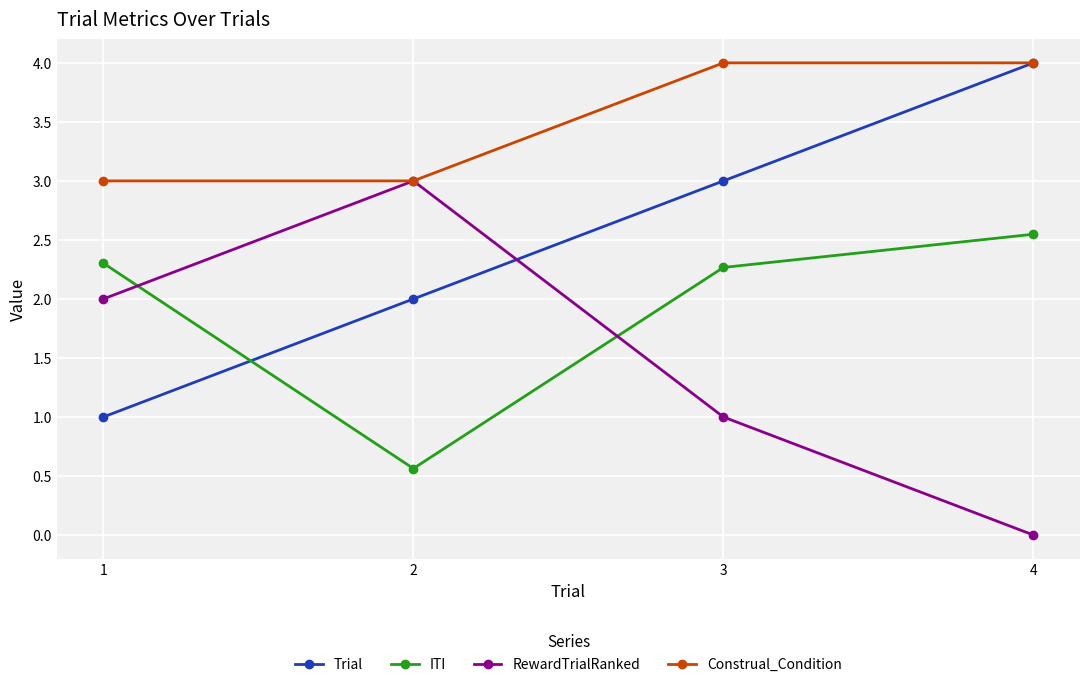

What is the value of the Trial point at the 3rd from the left?

3.0